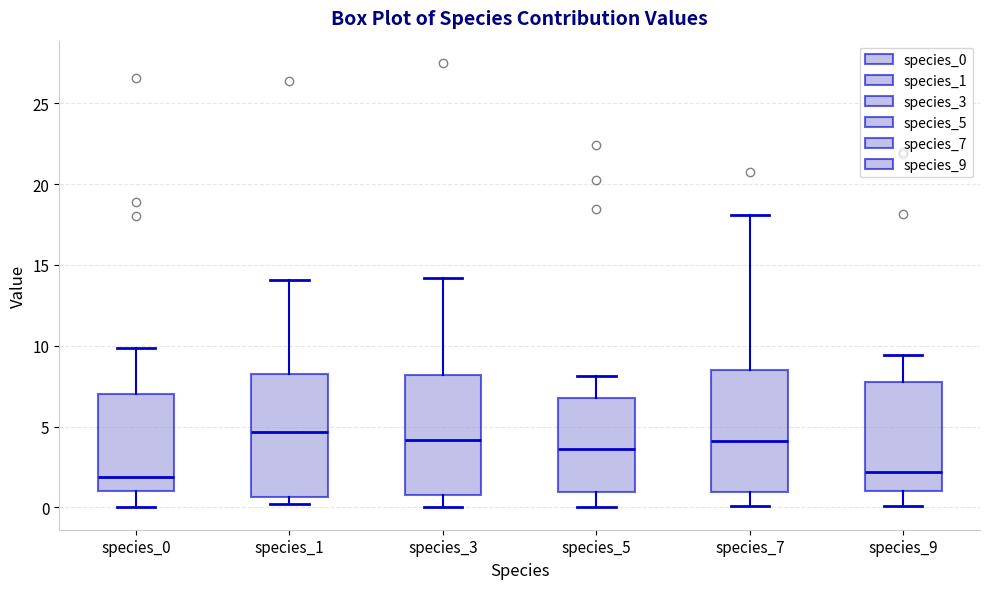

Where is the lower edge of the box for species_1 on the y-axis? The values are not printed on the chart, so give them approximately, as read against the axis.

0.5